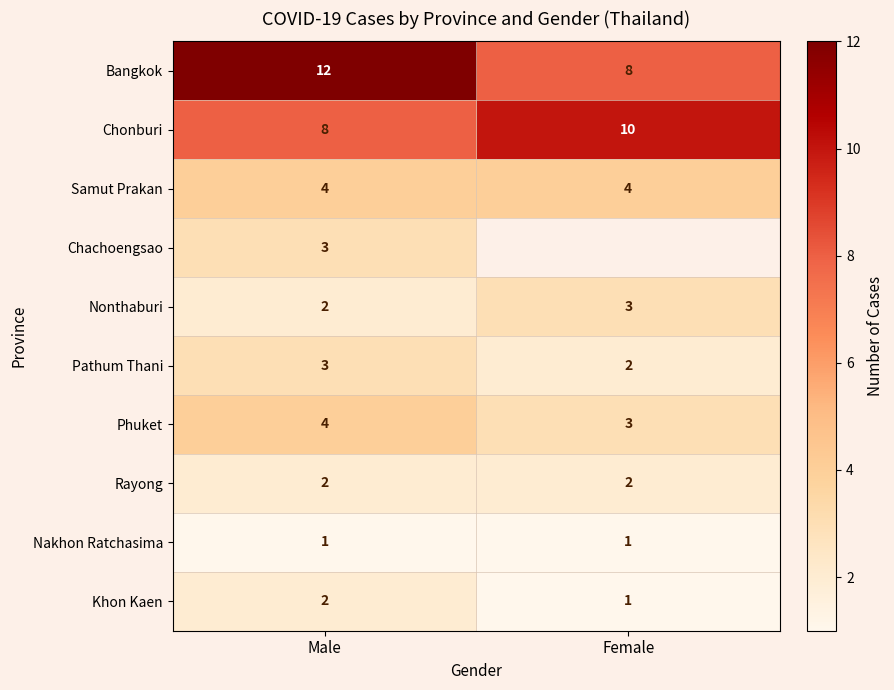

What is the difference between the highest and lowest values at Male?

11